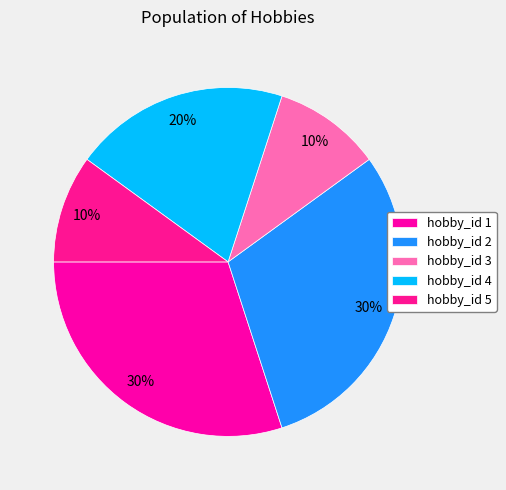

What percentage is NOT represented by hobby_id 4?

80.0%